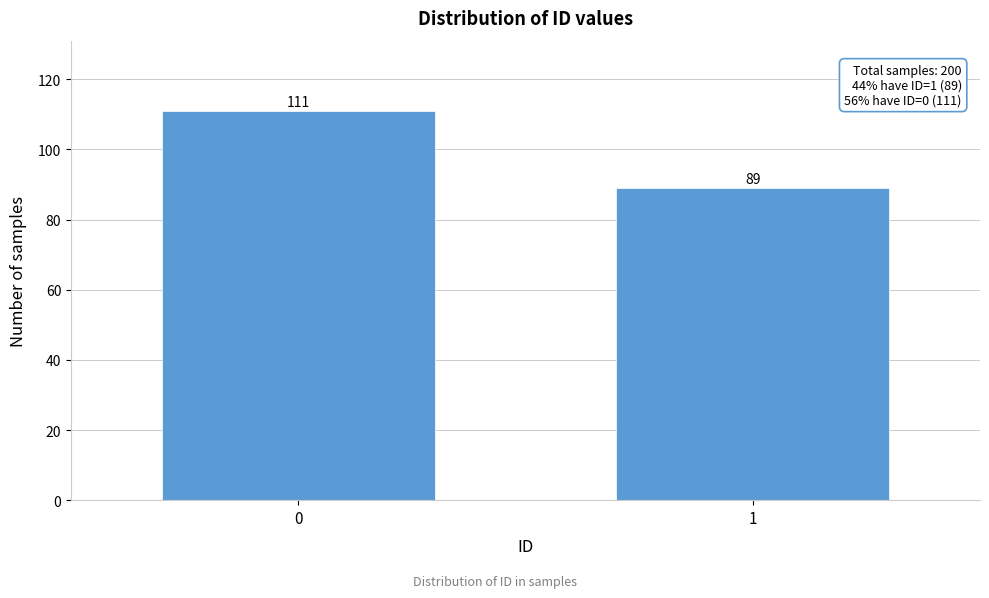

Reading right to left, list all the values displayed in this chart.

1=89	0=111